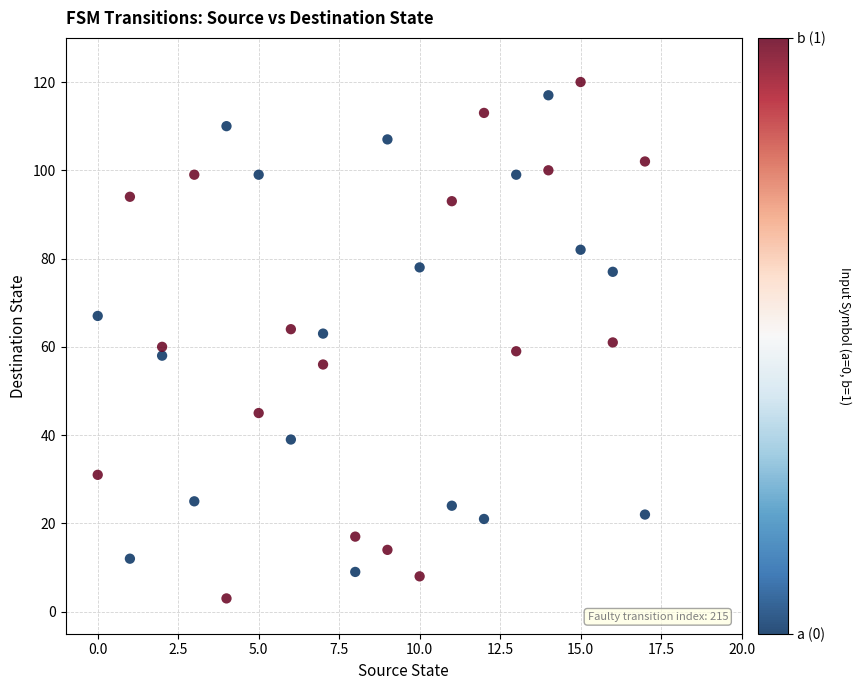

What is the range of X values (max minus min)?

17